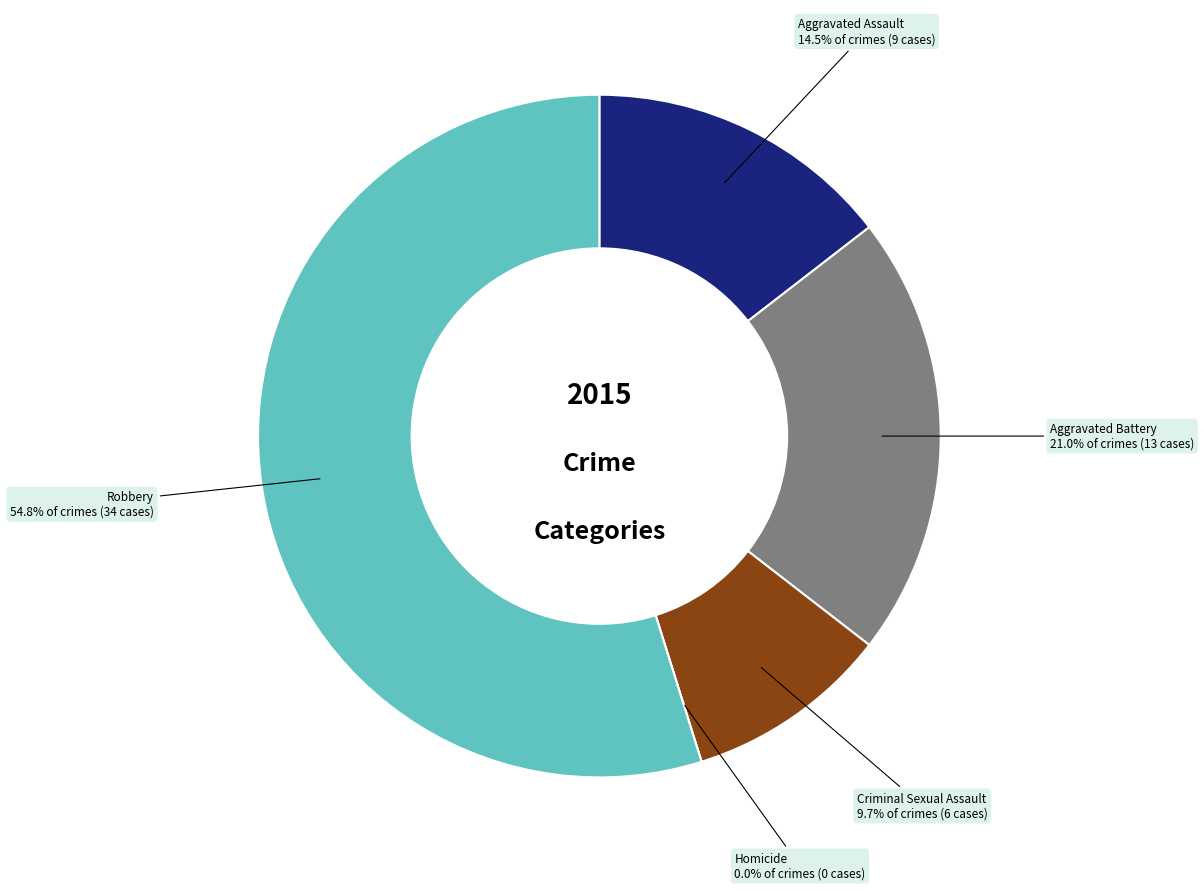

To the nearest percent, what is the average slice percentage?

20%